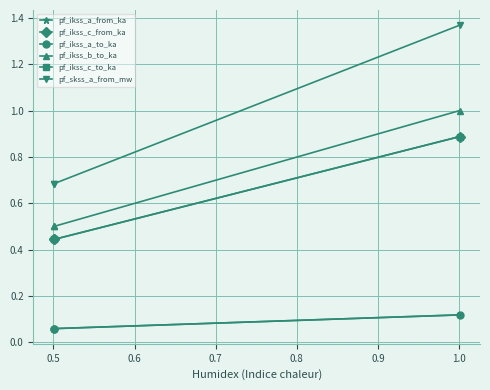

At which category does the chart reach its minimum across all series?

0.5